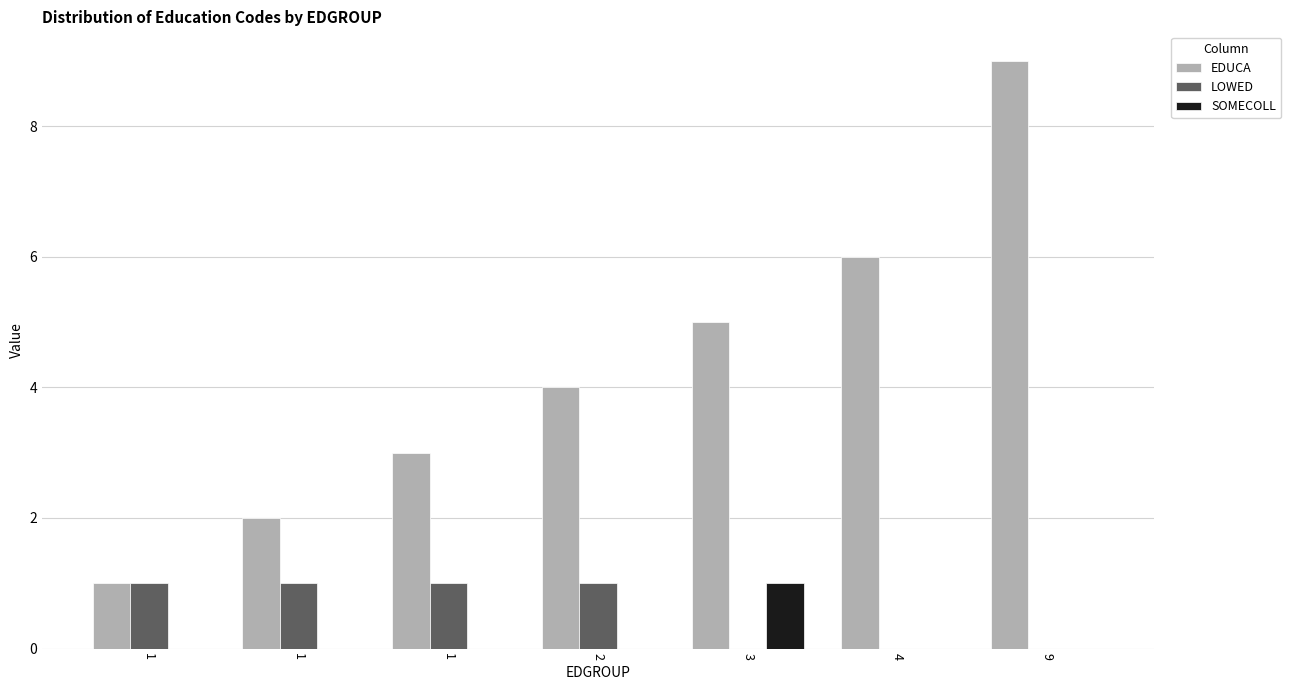

Are the bars grouped side by side (vs. stacked)?

Yes